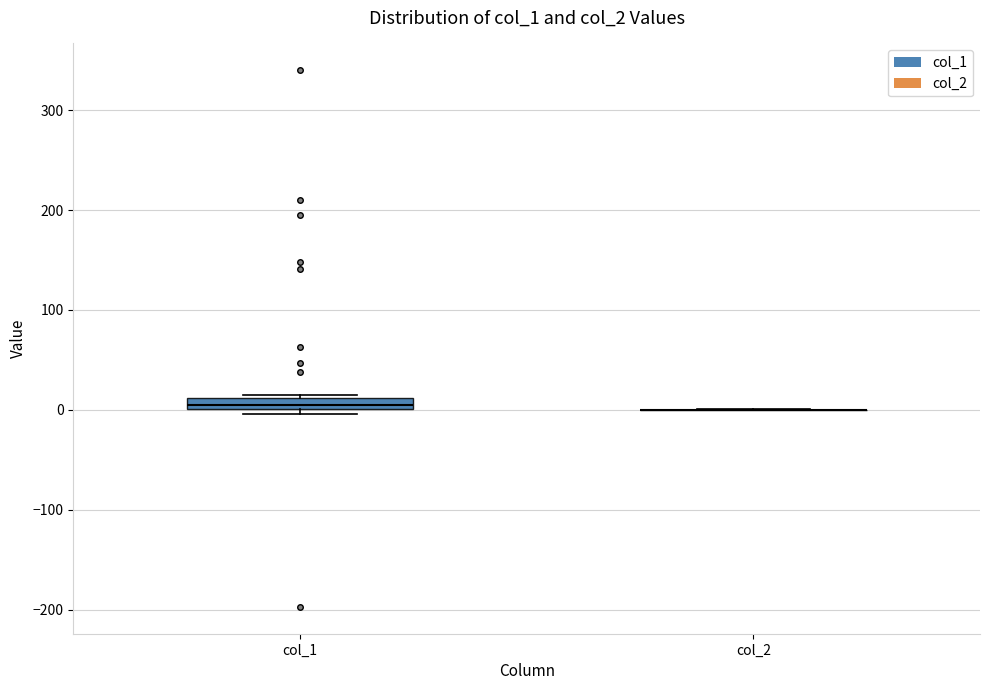

Comparing the boxes themselves (not the whiskers), which one is the tallest?

col_1